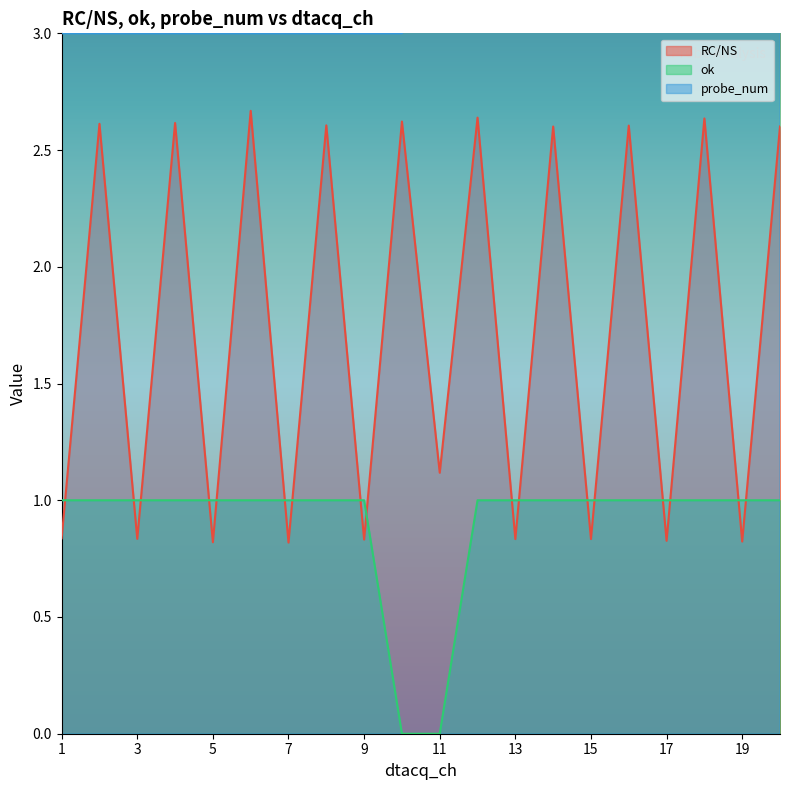

What is the value of the probe_num point at the 11th from the left?

4.0